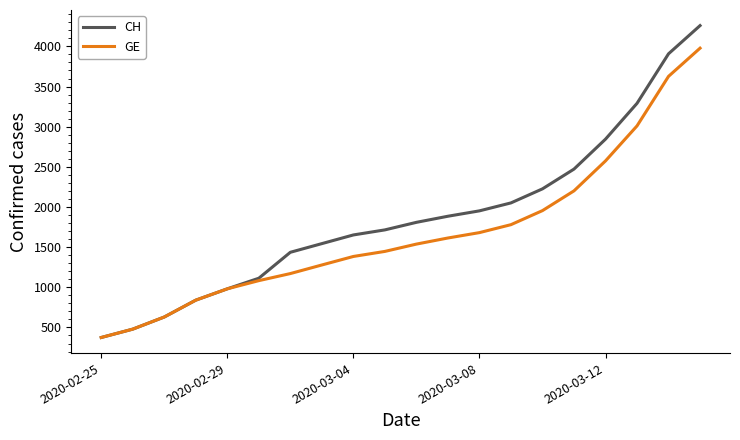

What is the smallest value displayed?

375